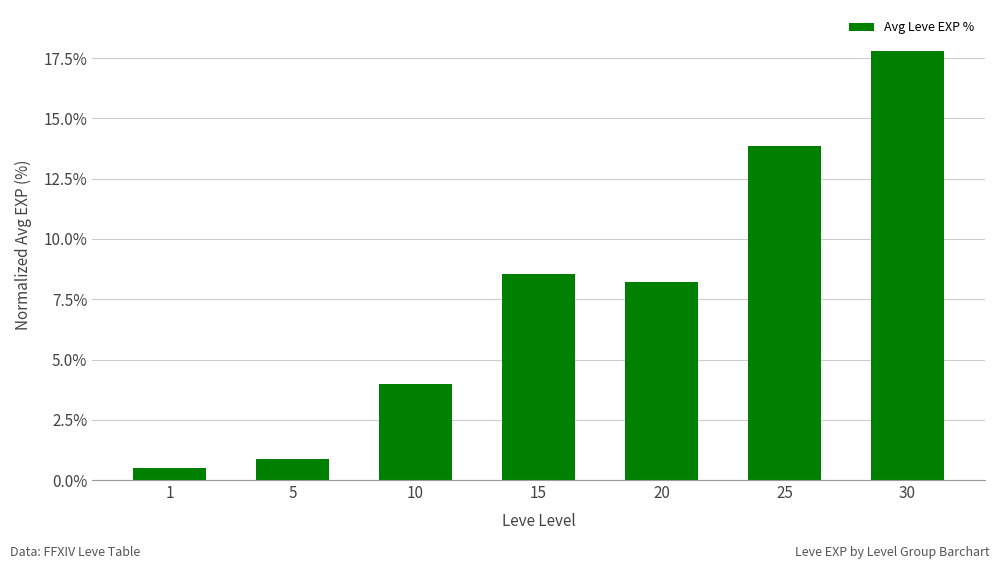

What is the value of the 7th bar from the left?

17.8